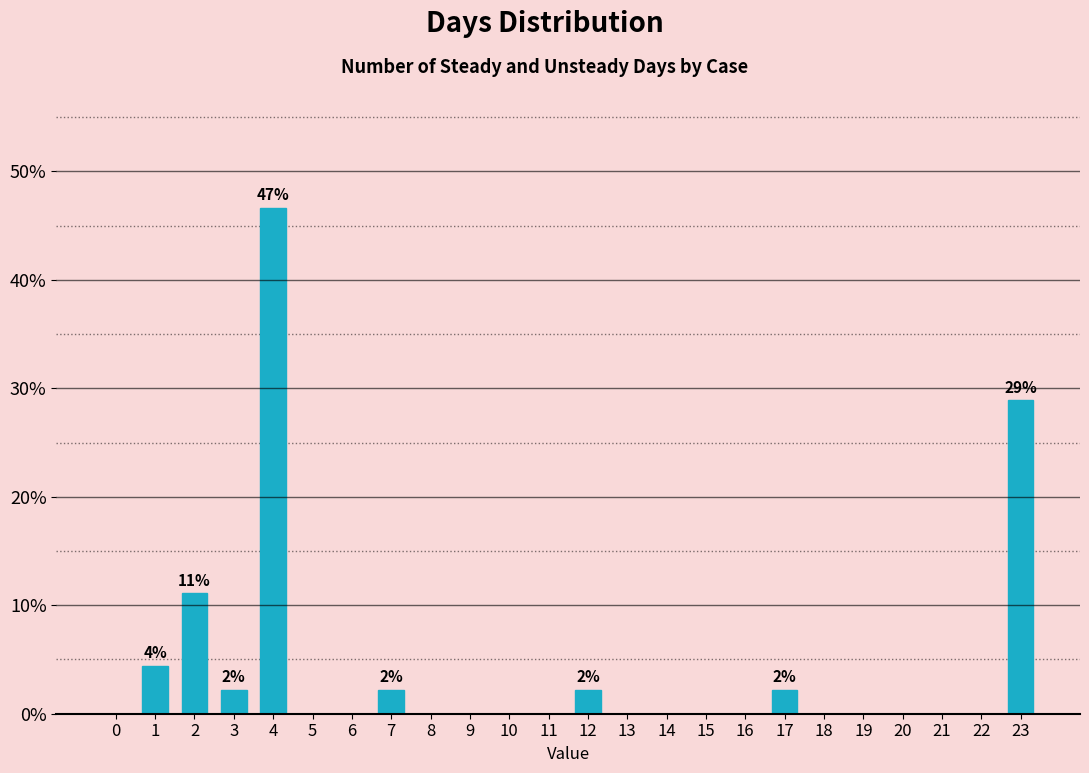

Reading left to right, transcribe all the data shown in this chart.

0=0.0	1=4.4	2=11.1	3=2.2	4=46.7	5=0.0	6=0.0	7=2.2	8=0.0	9=0.0	10=0.0	11=0.0	12=2.2	13=0.0	14=0.0	15=0.0	16=0.0	17=2.2	18=0.0	19=0.0	20=0.0	21=0.0	22=0.0	23=28.9